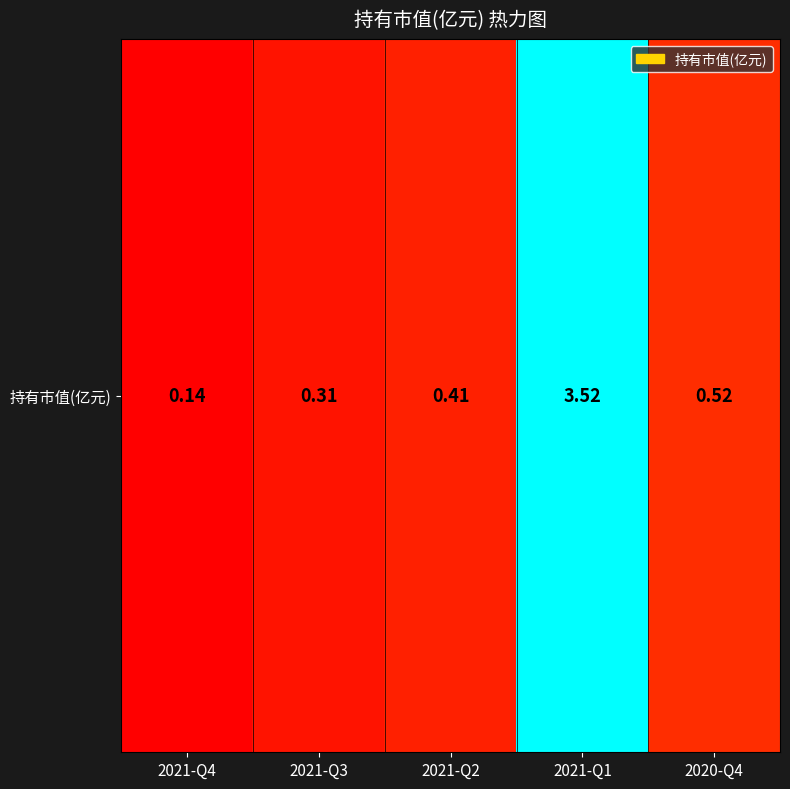

Reading right to left, what are all the values shown in this chart?

0.5	3.5	0.4	0.3	0.1